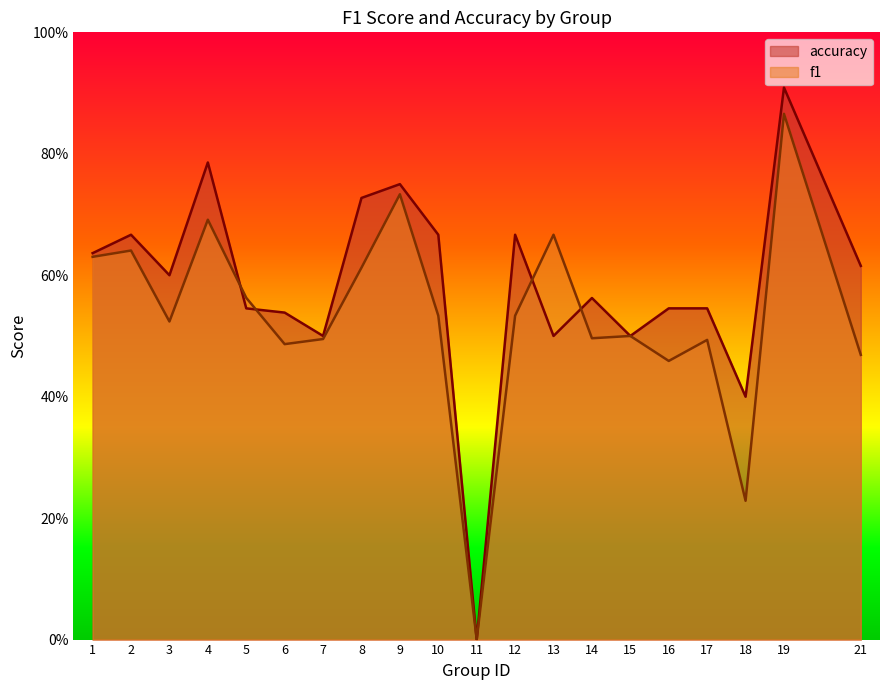

Reading right to left, extract all data points from this chart.

f1: 0.5	0.9	0.2	0.5	0.5	0.5	0.5	0.7	0.5	0.0	0.5	0.7	0.6	0.5	0.5	0.6	0.7	0.5	0.6	0.6
accuracy: 0.6	0.9	0.4	0.5	0.5	0.5	0.6	0.5	0.7	0.0	0.7	0.8	0.7	0.5	0.5	0.5	0.8	0.6	0.7	0.6